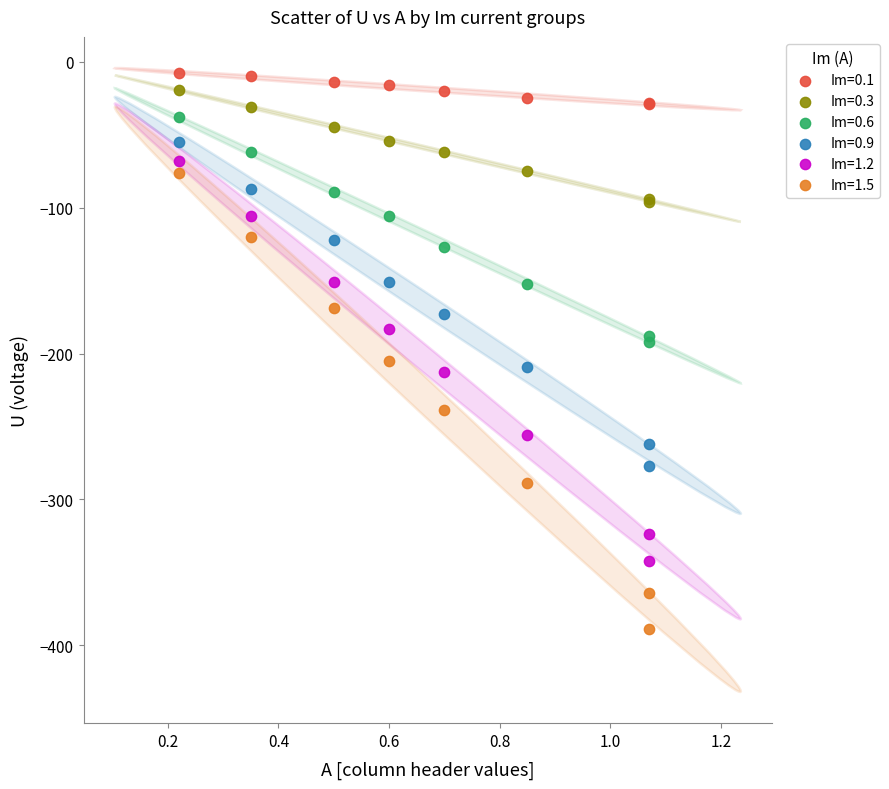

Which series contains the lowest Y value?

Im=1.5